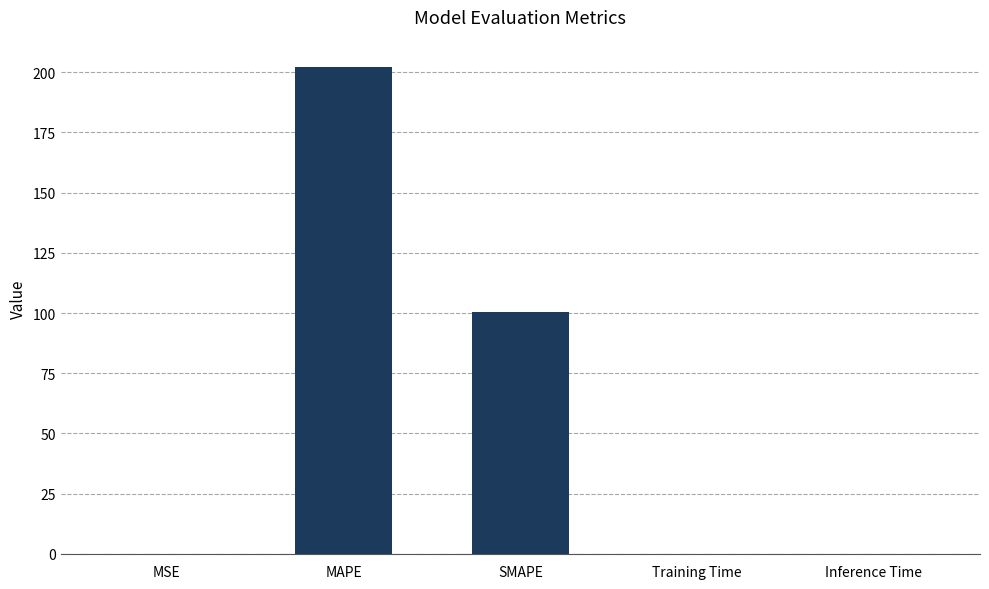

How many series are shown in this chart?

1